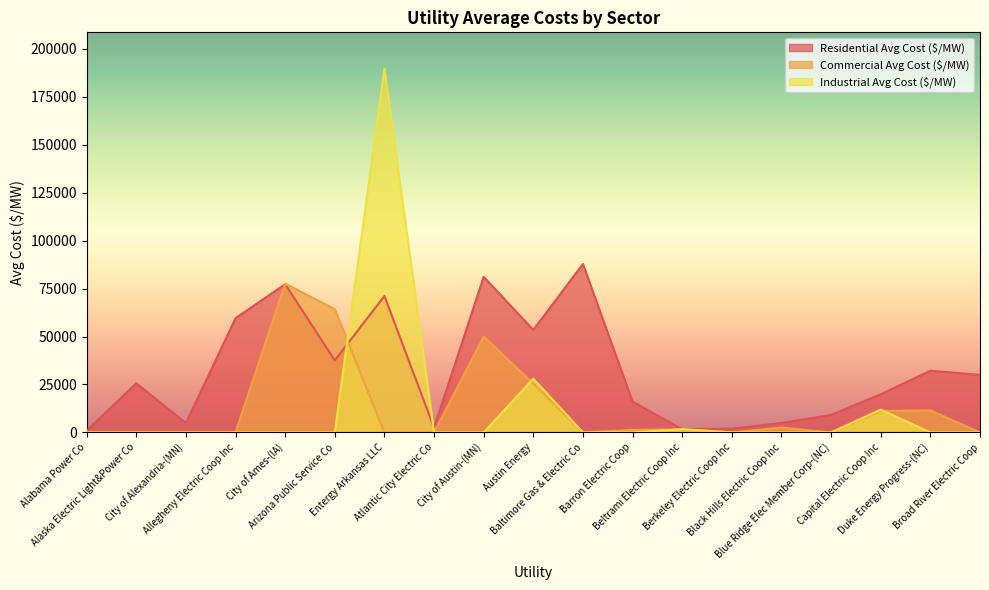

True or false: Commercial Avg Cost ($/MW) has more than 2 points higher than both neighbors.

True